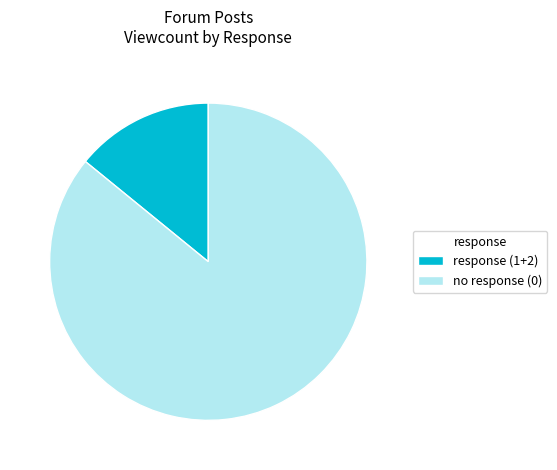

How many segments does this pie chart have?

2